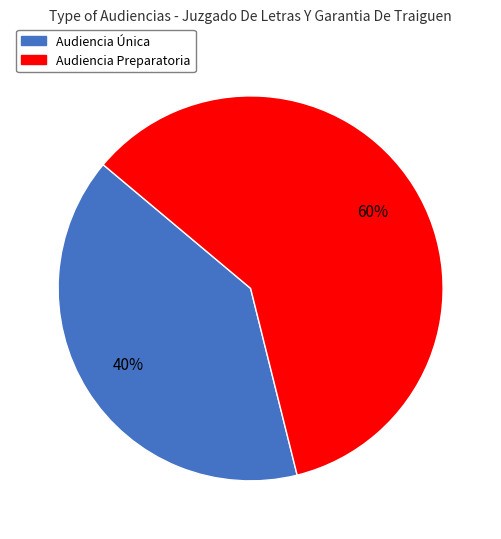

How many slices are in this pie chart?

2